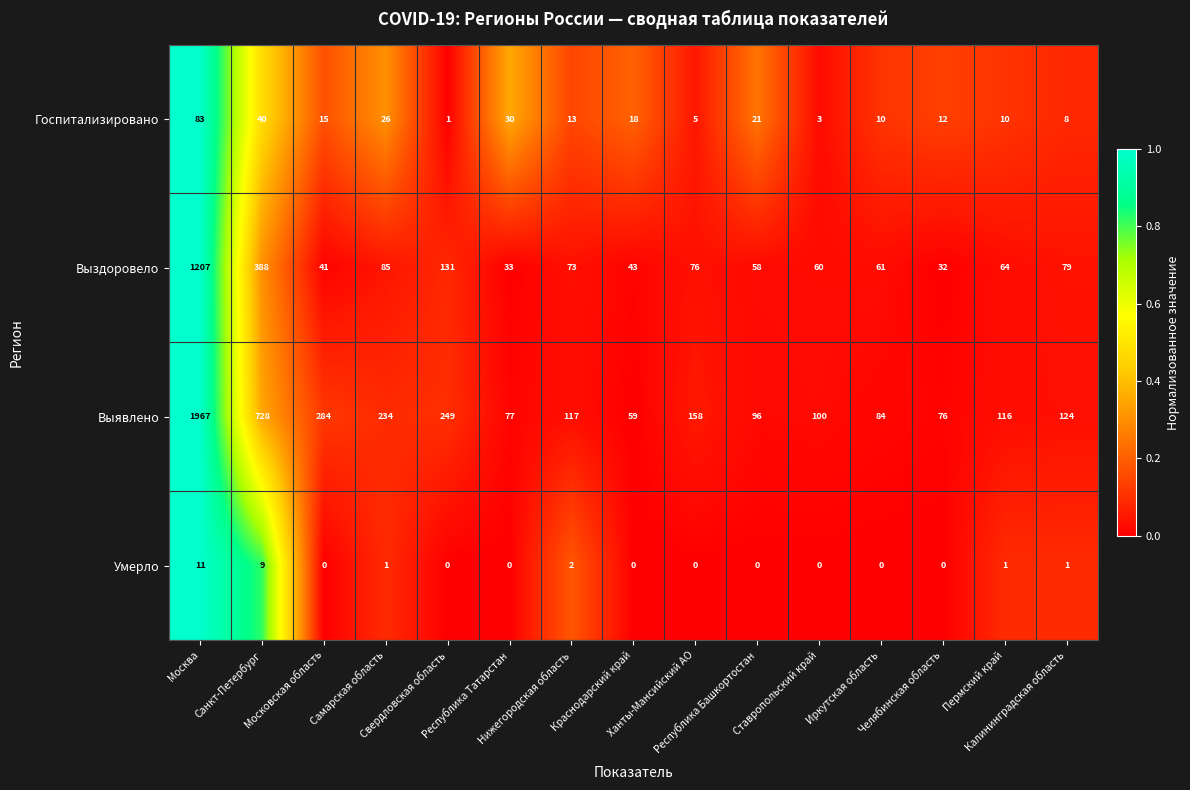

What is the difference between the maximum and second lowest values in the Госпитализировано series?

80